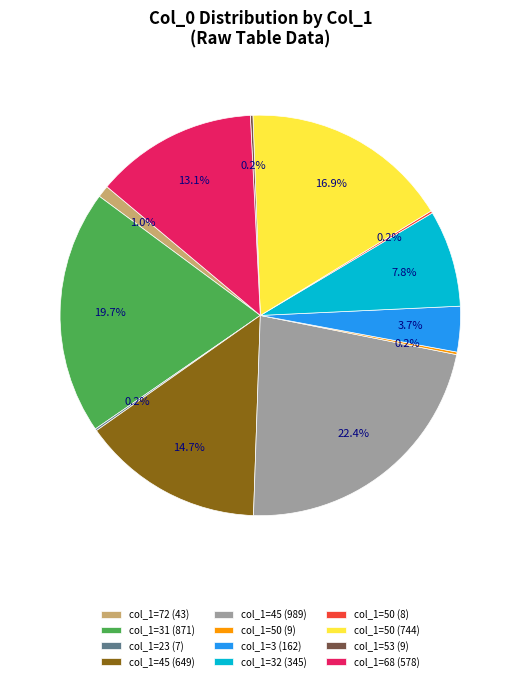

What is the largest slice in the pie chart?

col_1=45 (989)